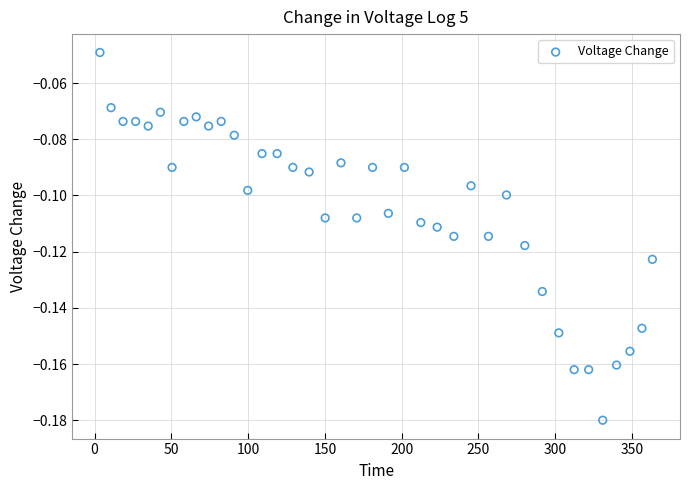

What is the range of X values (max minus min)?

359.9